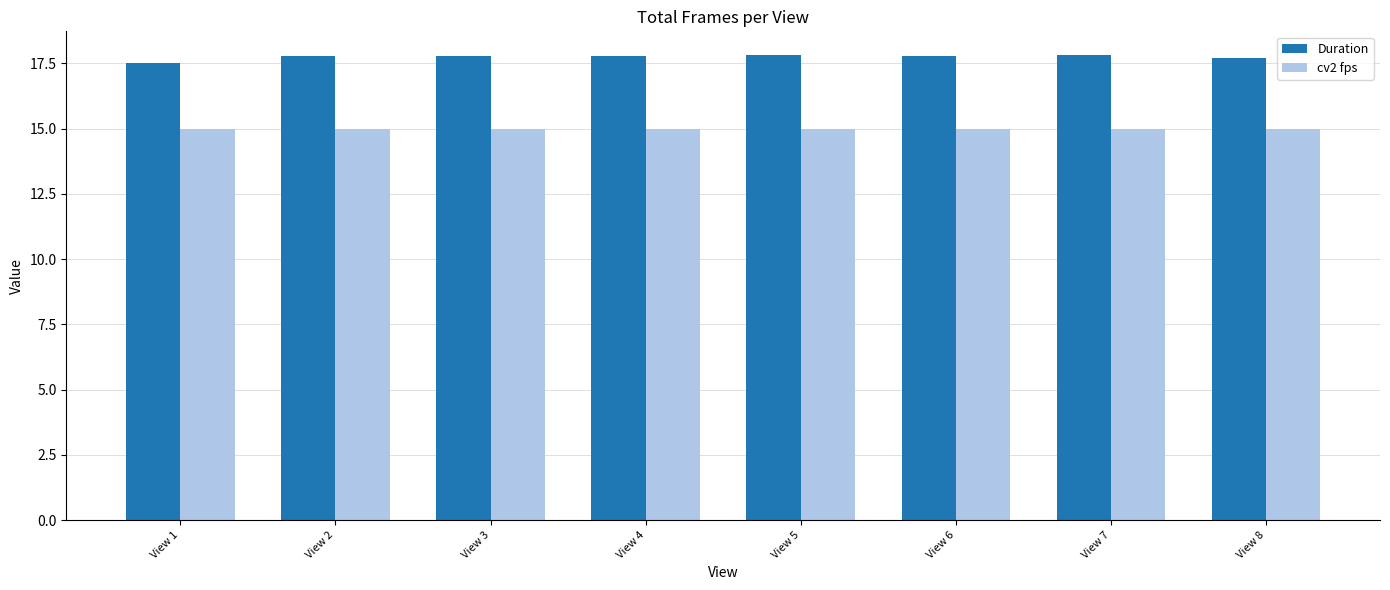

What is the difference between the highest and lowest values at View 7?

2.8